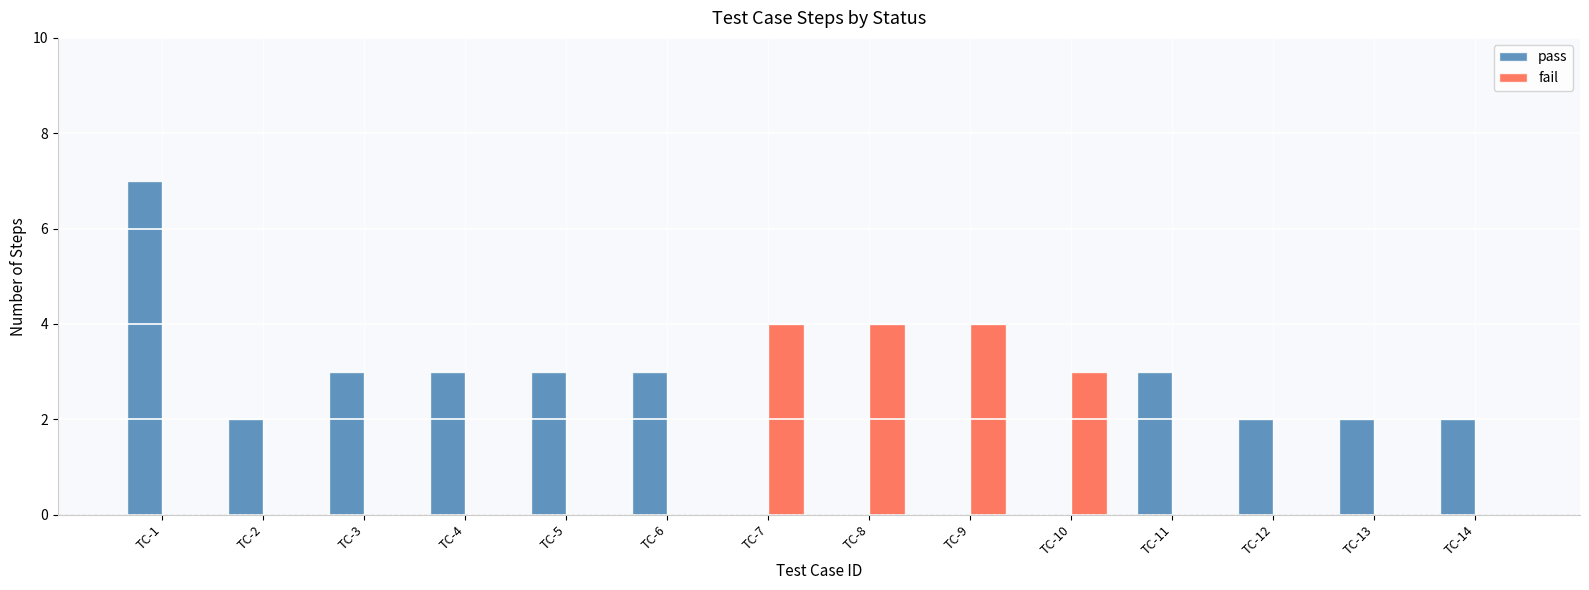

What is the total value across all series at TC-9?

4